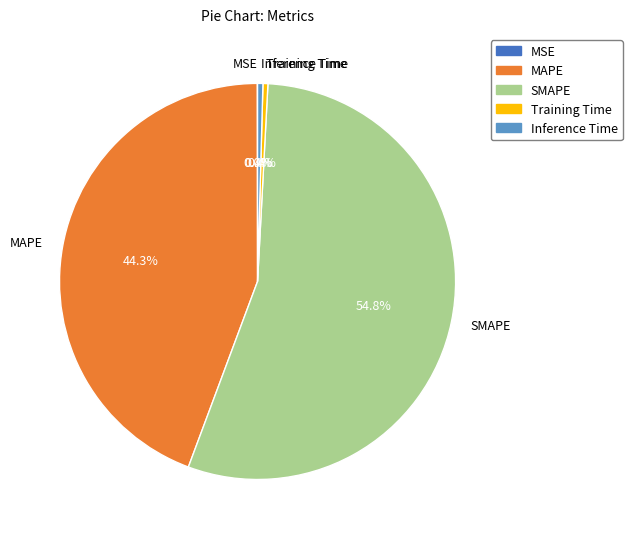

Which category accounts for the majority?

SMAPE